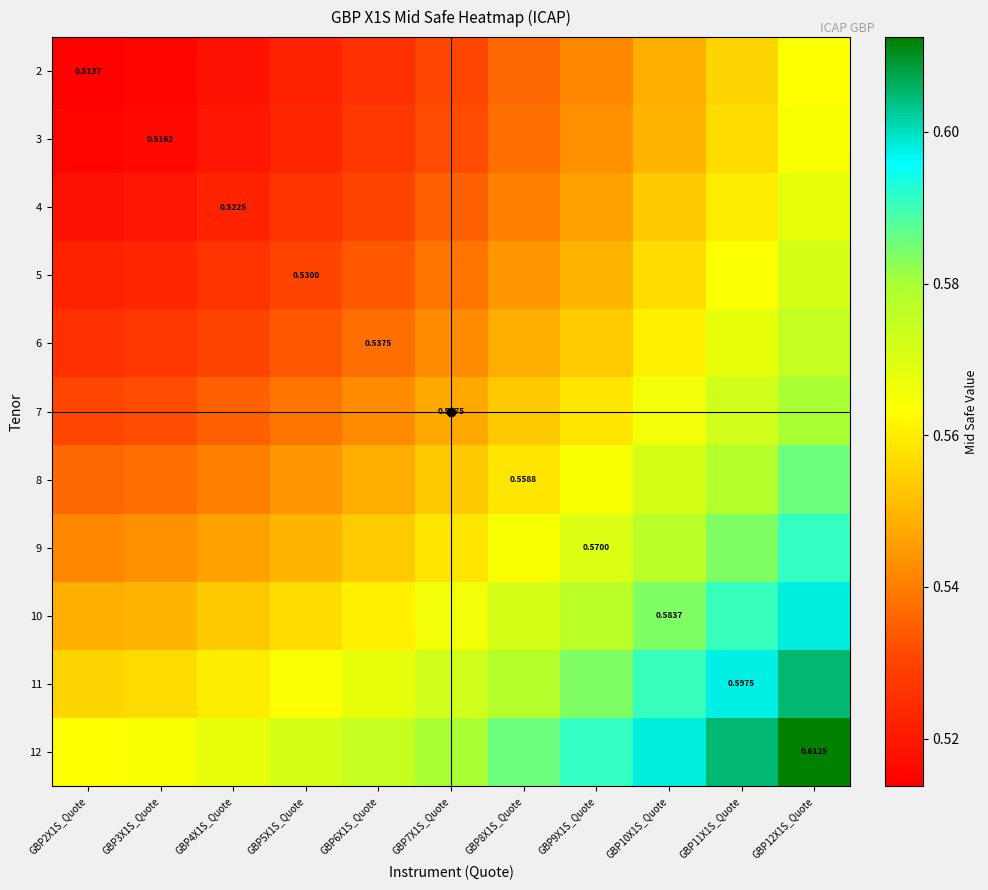

How many 2 values are between 0 and 1?

11